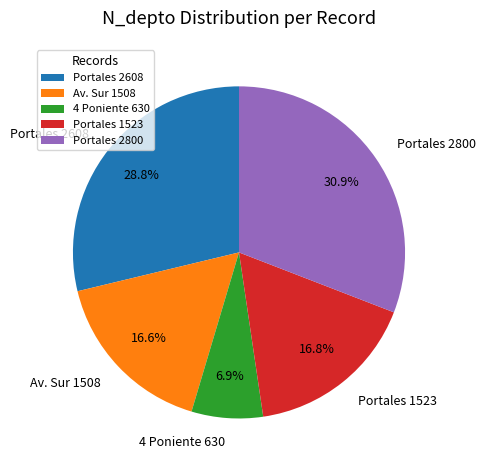

Is the sum of Portales 2800 and Portales 2608 greater than half?

Yes